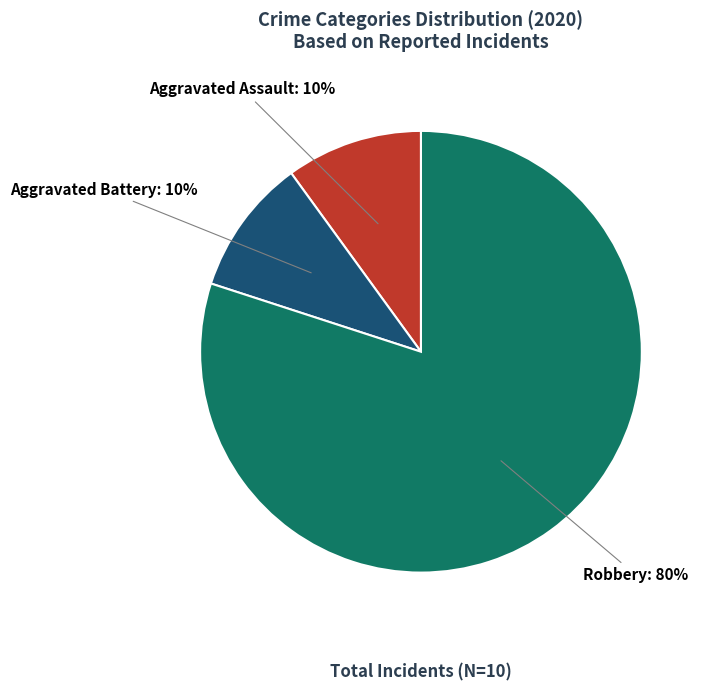

What is the largest slice in the pie chart?

Robbery